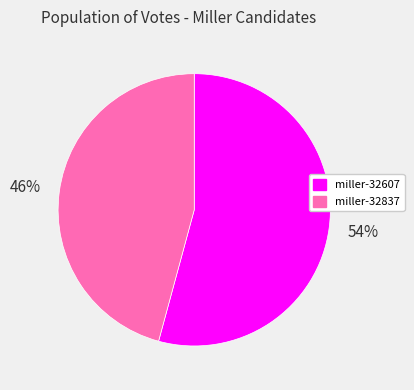

Which slice is the largest?

miller-32607